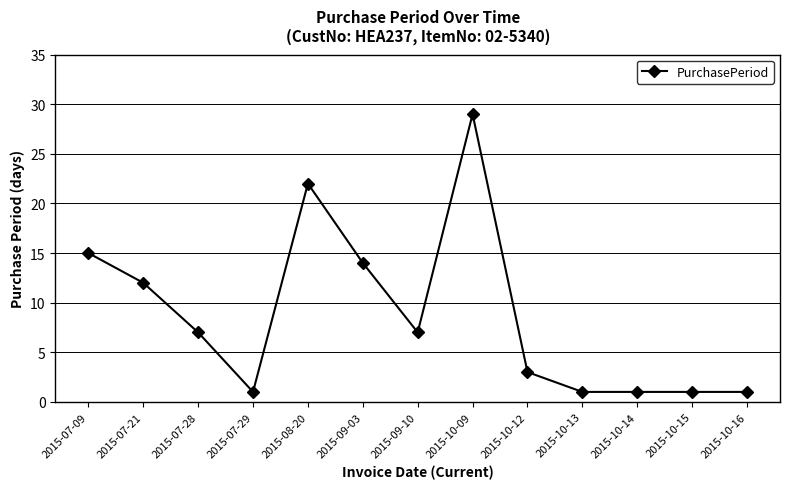

What is the difference between the second highest and second lowest values?

21